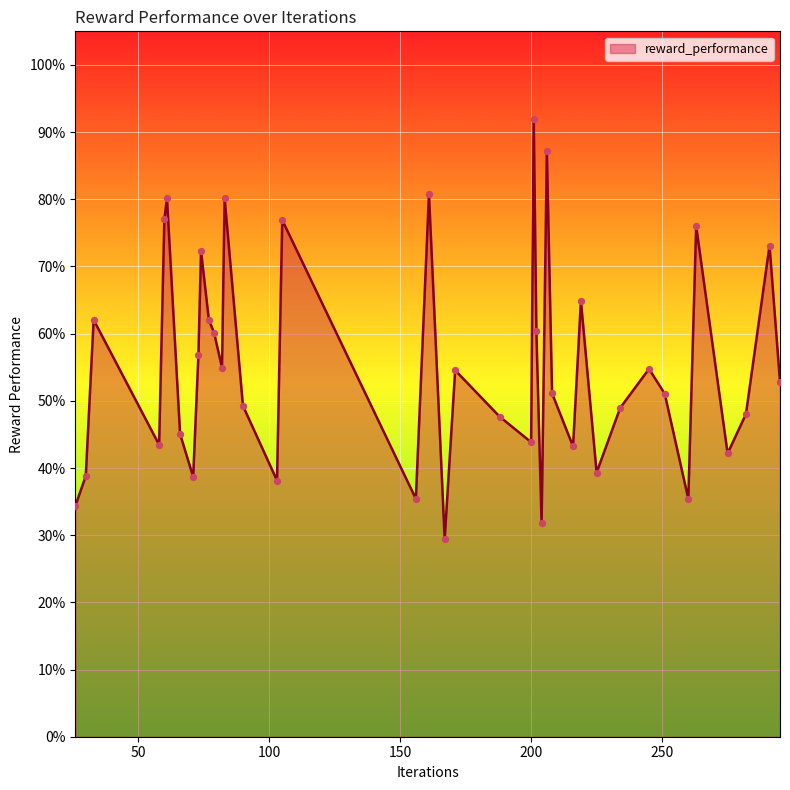

Does the chart have visible grid lines?

Yes